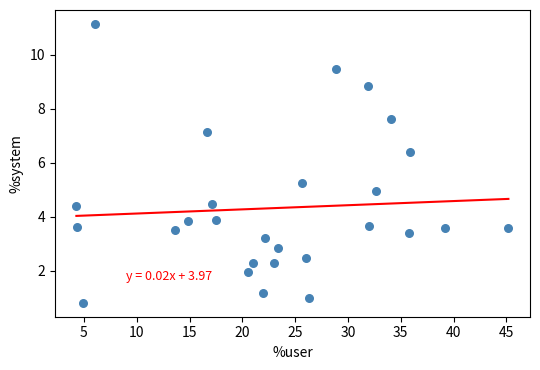

What is the range of Y values (max minus min)?

10.3